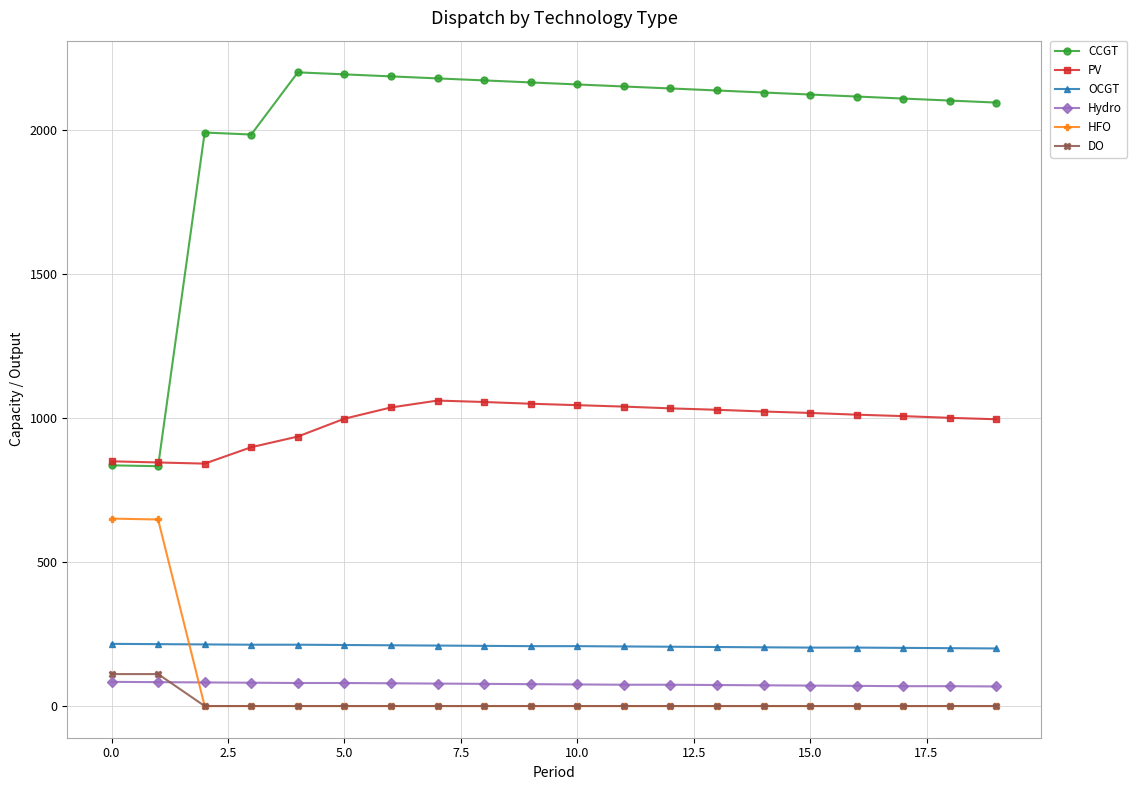

Count the number of categories in the chart.

20